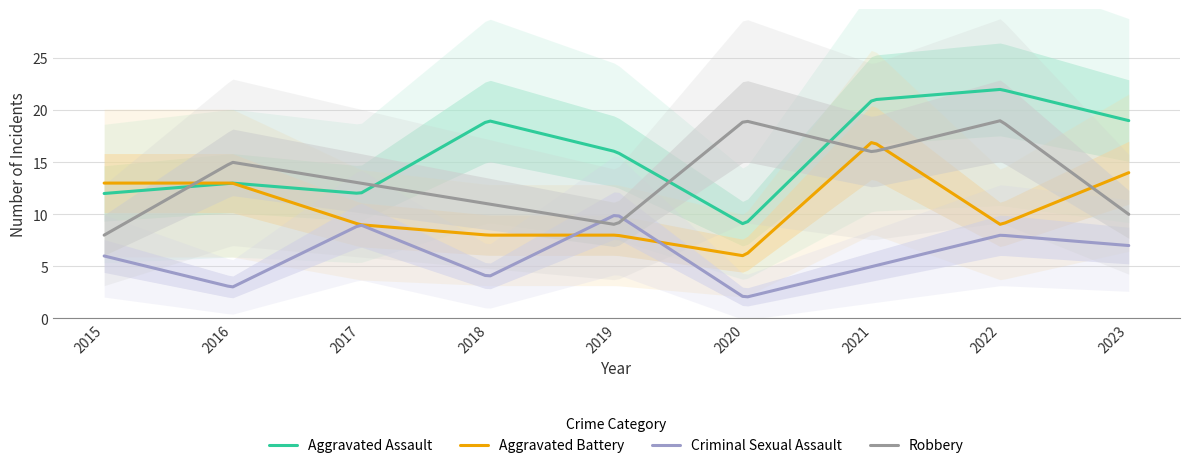

Is it true that Aggravated Battery equals 3 at 2023?

False